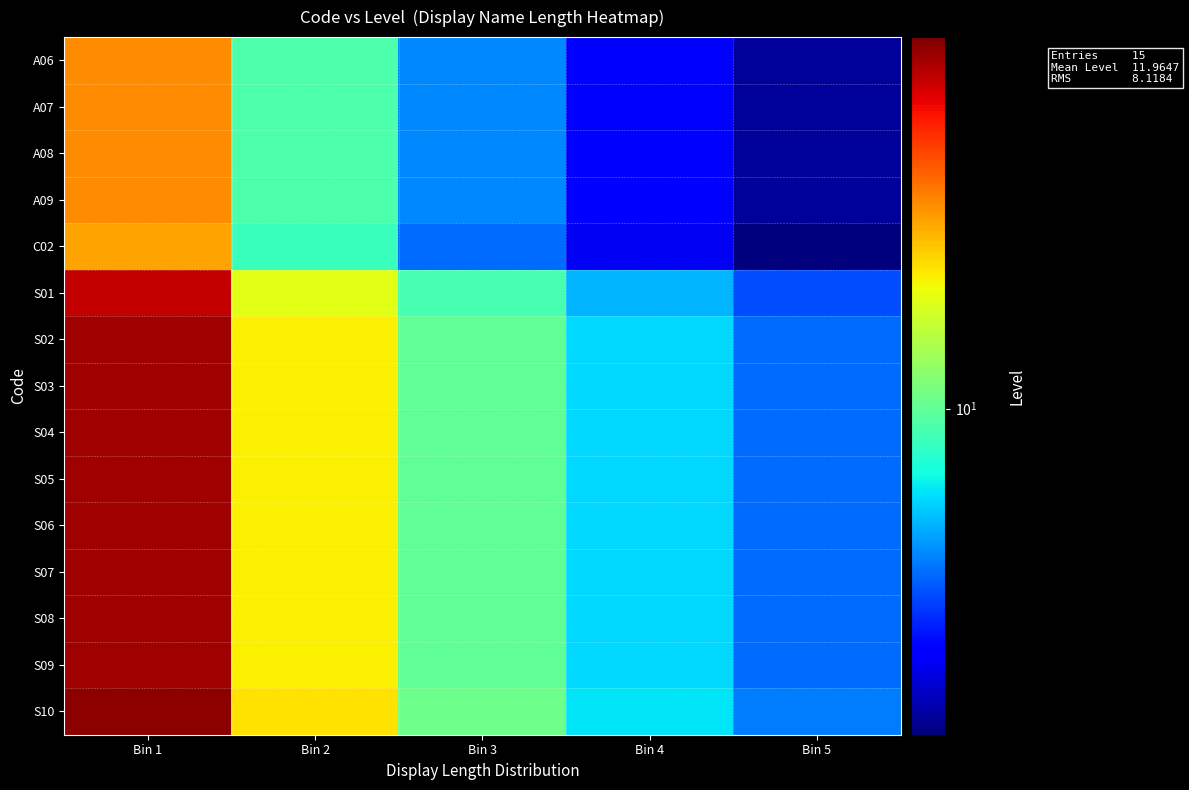

Reading right to left, transcribe all the data shown in this chart.

A06: Bin 5=3.8	Bin 4=4.8	Bin 3=6.3	Bin 2=9.5	Bin 1=19.0
A07: Bin 5=3.8	Bin 4=4.8	Bin 3=6.3	Bin 2=9.5	Bin 1=19.0
A08: Bin 5=3.8	Bin 4=4.8	Bin 3=6.3	Bin 2=9.5	Bin 1=19.0
A09: Bin 5=3.8	Bin 4=4.8	Bin 3=6.3	Bin 2=9.5	Bin 1=19.0
C02: Bin 5=3.6	Bin 4=4.5	Bin 3=6.0	Bin 2=9.0	Bin 1=18.0
S01: Bin 5=5.6	Bin 4=7.0	Bin 3=9.3	Bin 2=14.0	Bin 1=28.0
S02: Bin 5=6.0	Bin 4=7.5	Bin 3=10.0	Bin 2=15.0	Bin 1=30.0
S03: Bin 5=6.0	Bin 4=7.5	Bin 3=10.0	Bin 2=15.0	Bin 1=30.0
S04: Bin 5=6.0	Bin 4=7.5	Bin 3=10.0	Bin 2=15.0	Bin 1=30.0
S05: Bin 5=6.0	Bin 4=7.5	Bin 3=10.0	Bin 2=15.0	Bin 1=30.0
S06: Bin 5=6.0	Bin 4=7.5	Bin 3=10.0	Bin 2=15.0	Bin 1=30.0
S07: Bin 5=6.0	Bin 4=7.5	Bin 3=10.0	Bin 2=15.0	Bin 1=30.0
S08: Bin 5=6.0	Bin 4=7.5	Bin 3=10.0	Bin 2=15.0	Bin 1=30.0
S09: Bin 5=6.0	Bin 4=7.5	Bin 3=10.0	Bin 2=15.0	Bin 1=30.0
S10: Bin 5=6.2	Bin 4=7.8	Bin 3=10.3	Bin 2=15.5	Bin 1=31.0